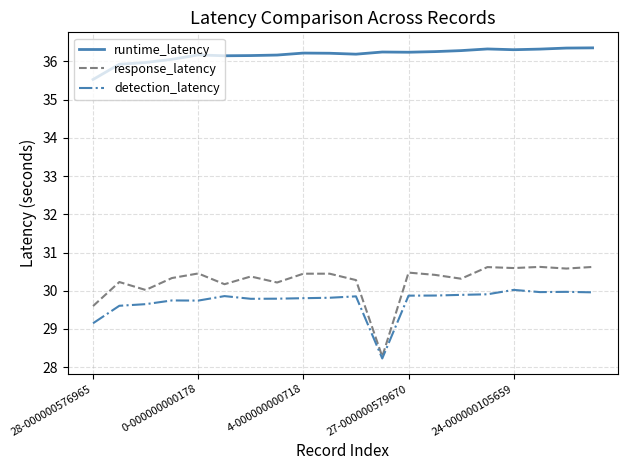

What is the smallest value displayed?

28.2